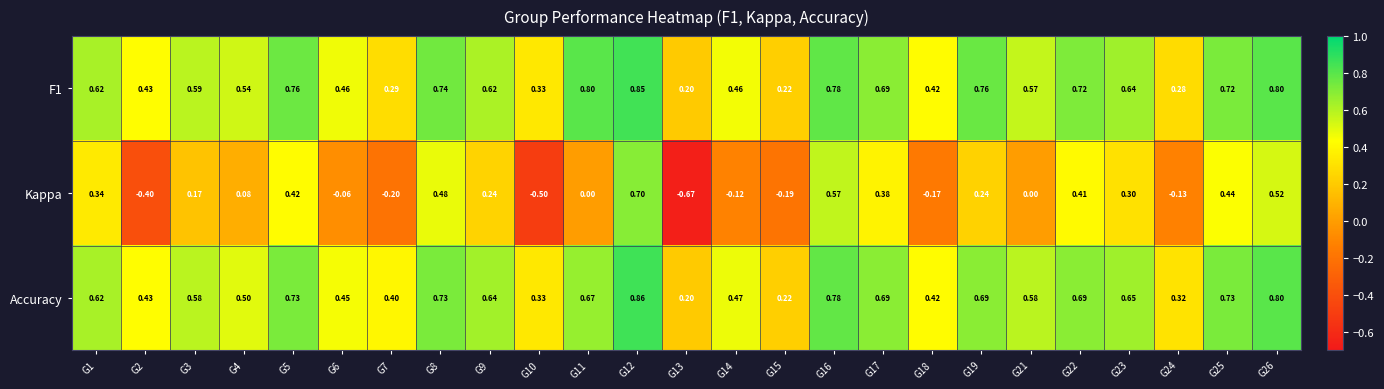

Which series has the largest range (max minus min)?

Kappa